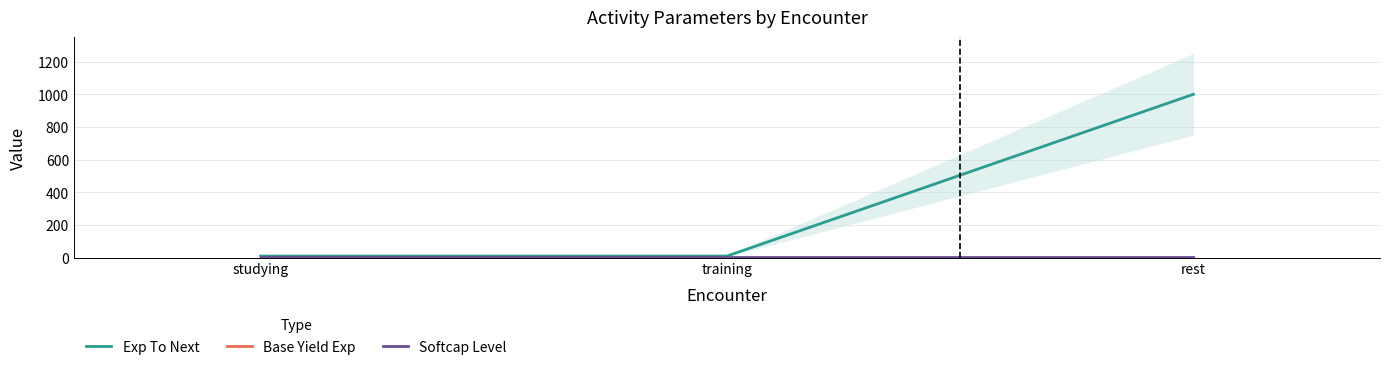

At which label is Softcap Level closest to 5?

studying